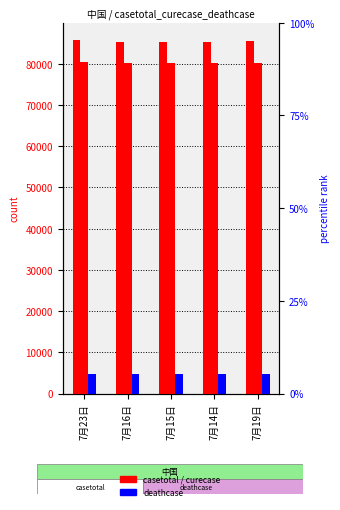

What position from the right is 7月14日?

2